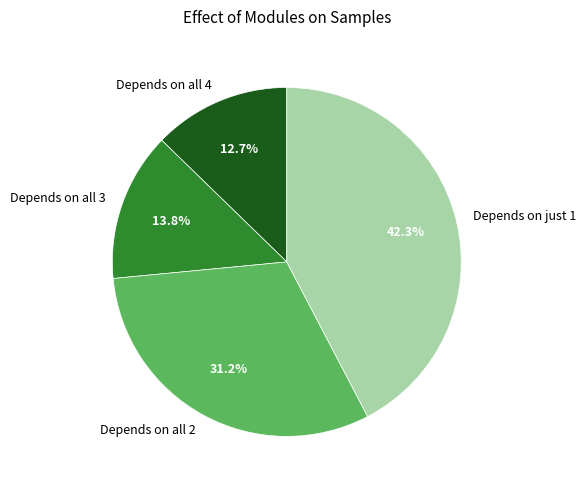

How many slices are in this pie chart?

4